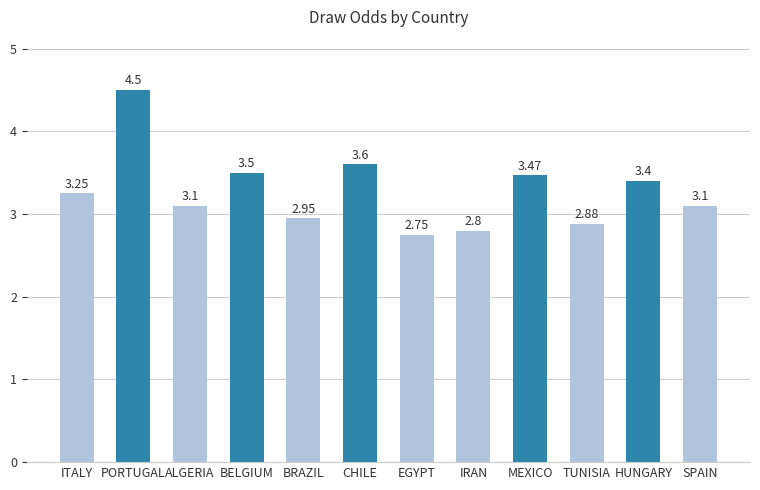

At which category does the chart reach its peak across all series?

PORTUGAL